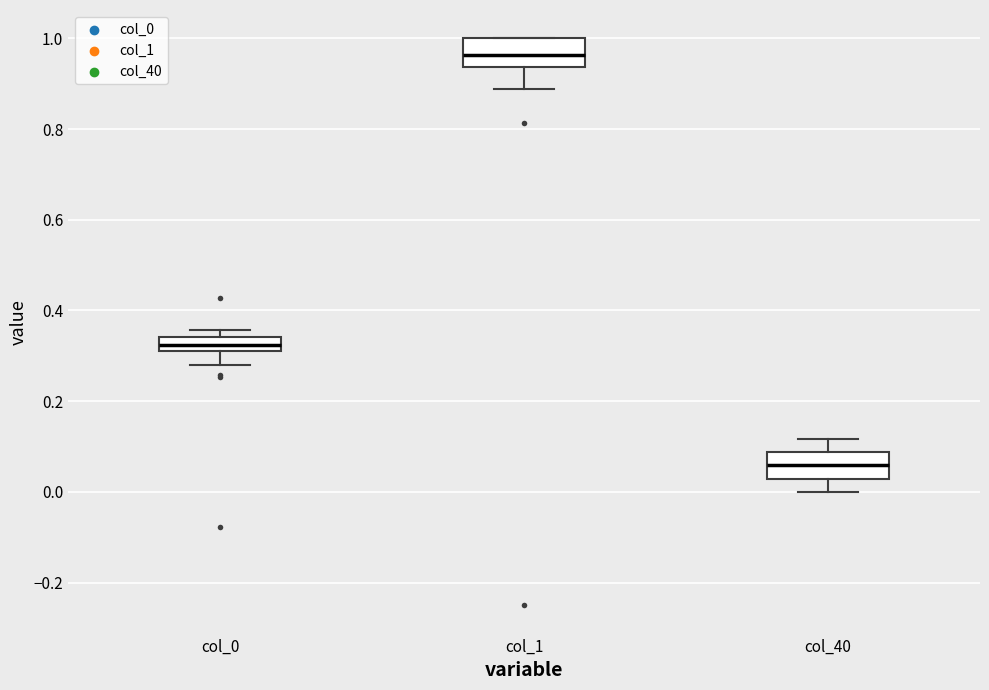

Where does the lower whisker of the box for col_1 end on the y-axis? The values are not printed on the chart, so give them approximately, as read against the axis.

0.88